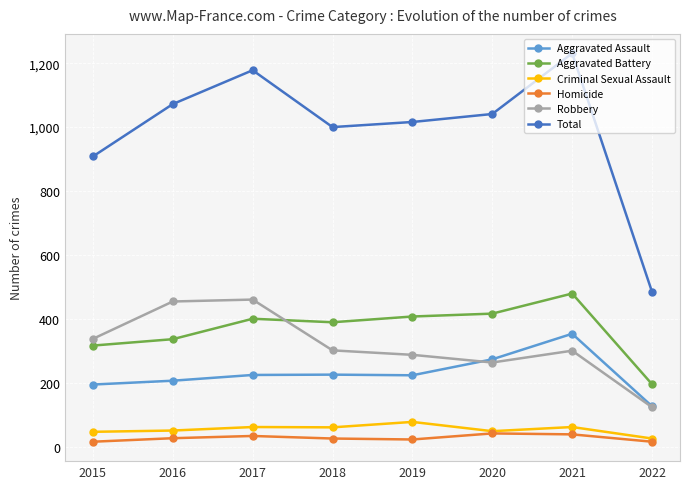

Count the number of data series in this chart.

6